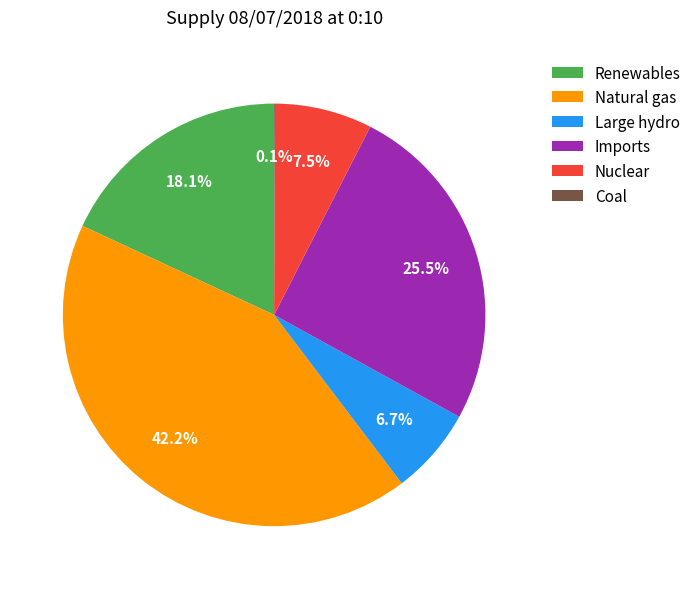

Which slice is the largest?

Natural gas